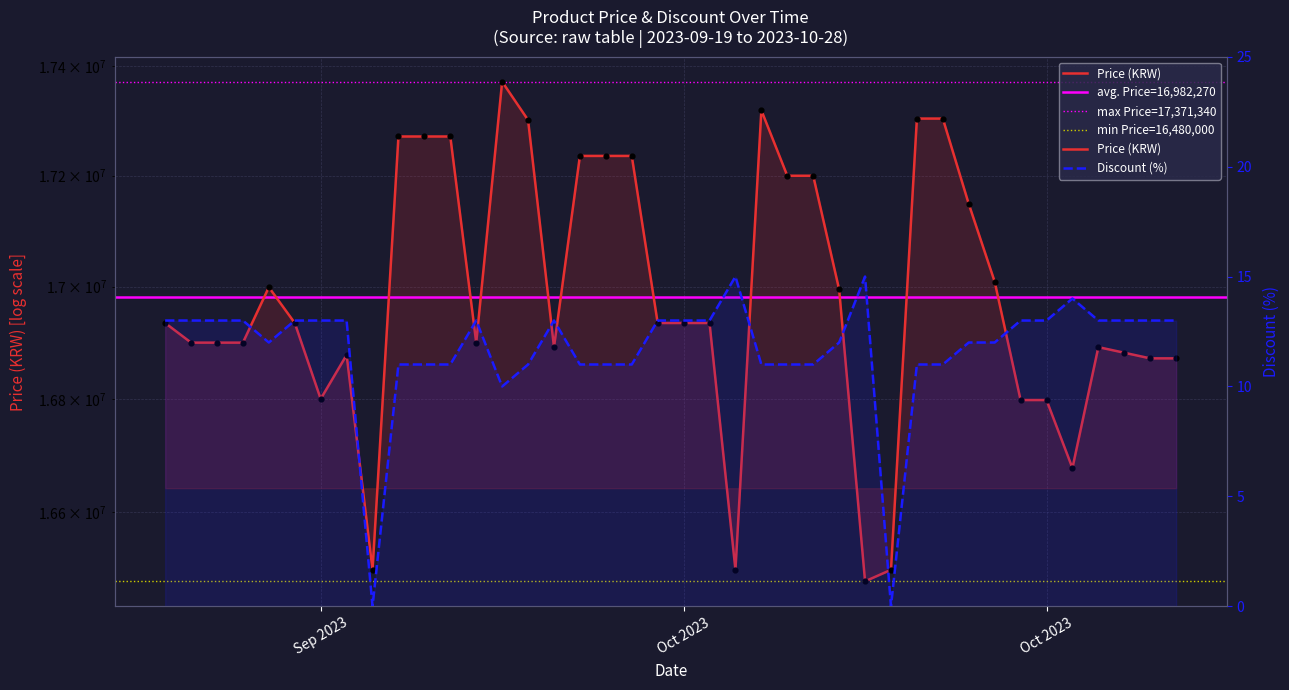

What is the total value across all series at 2023-10-17?

16500000